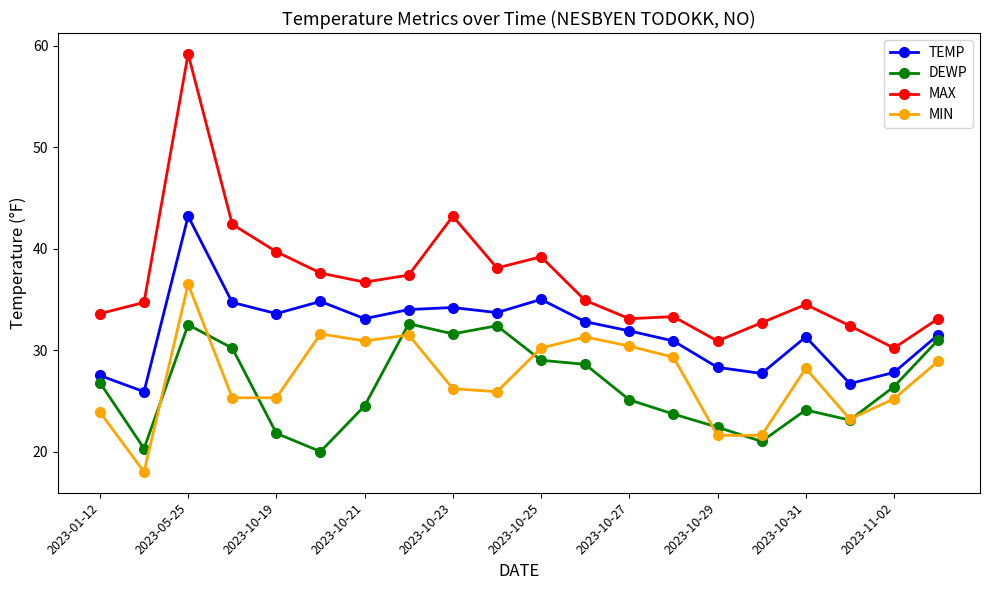

What is the smallest value displayed?

18.0